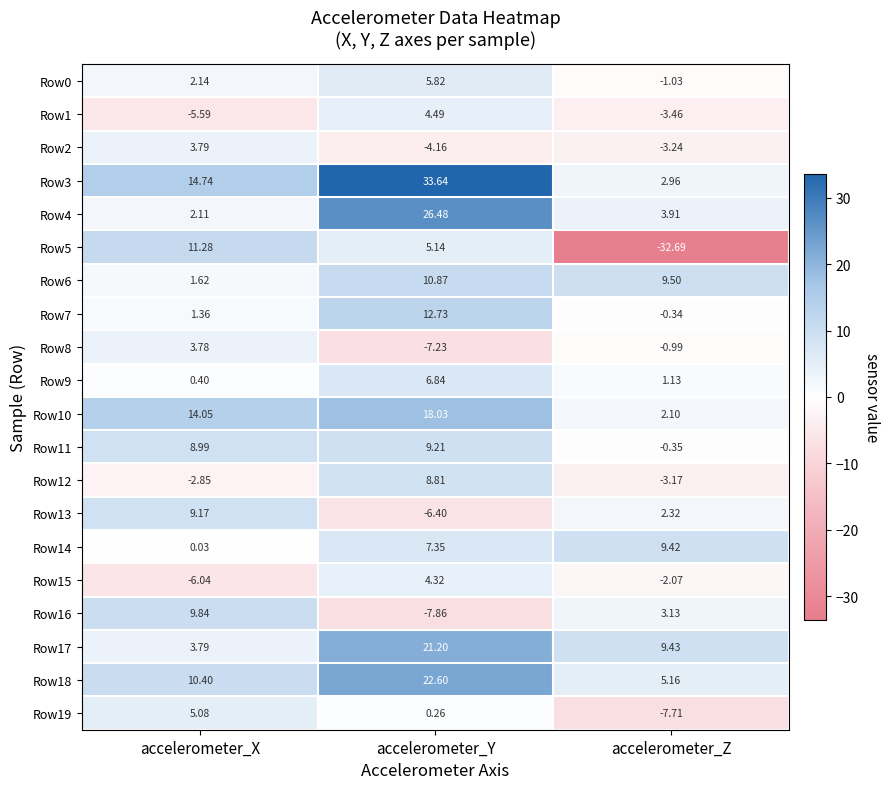

What is the total value across all series at accelerometer_Y?

172.1